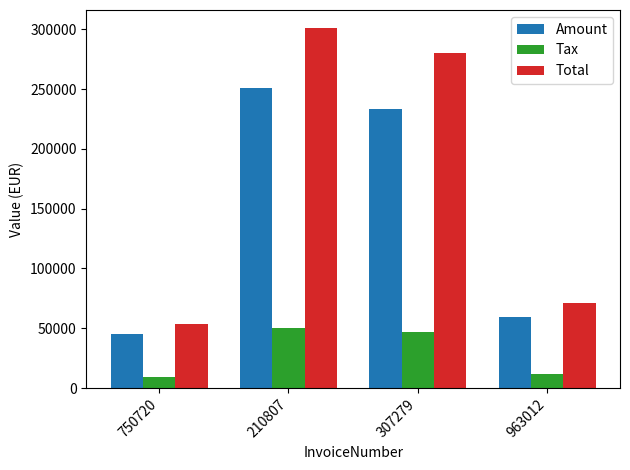

How many data points in Tax are less than 46713?

2